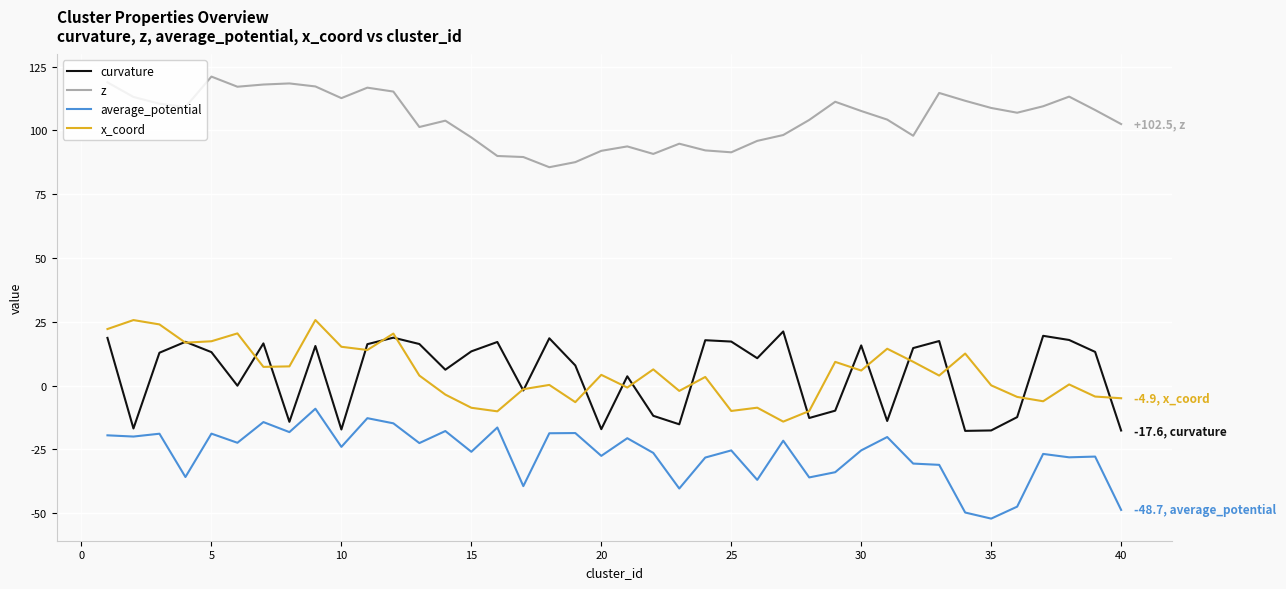

What is the greatest value displayed?

121.1